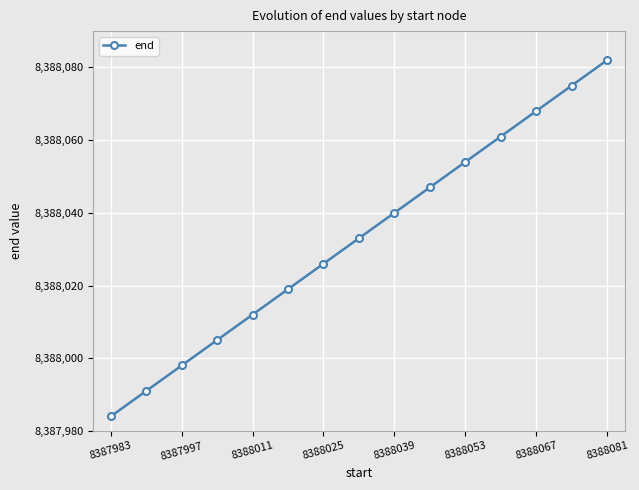

What is the maximum value shown in the chart?

8388082